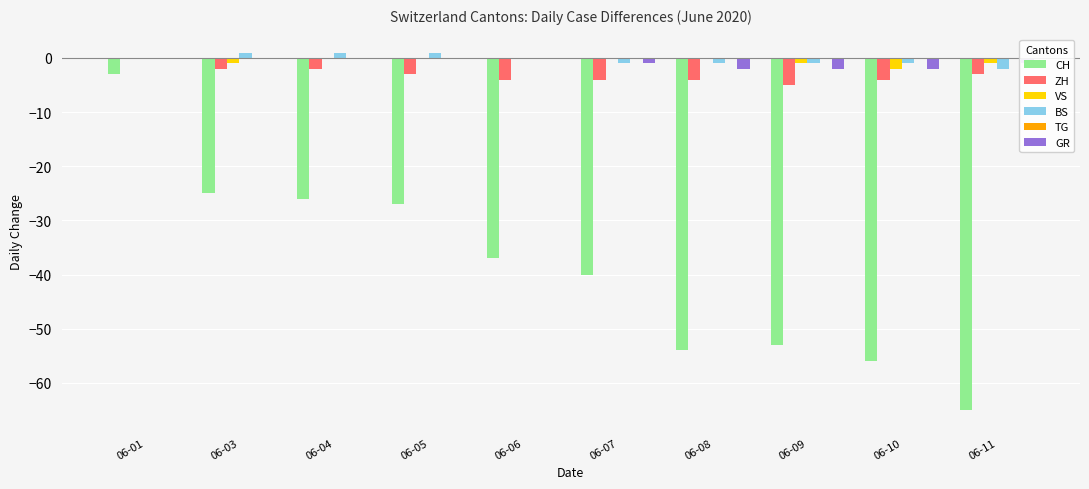

What is the sum of all ZH values?

-31